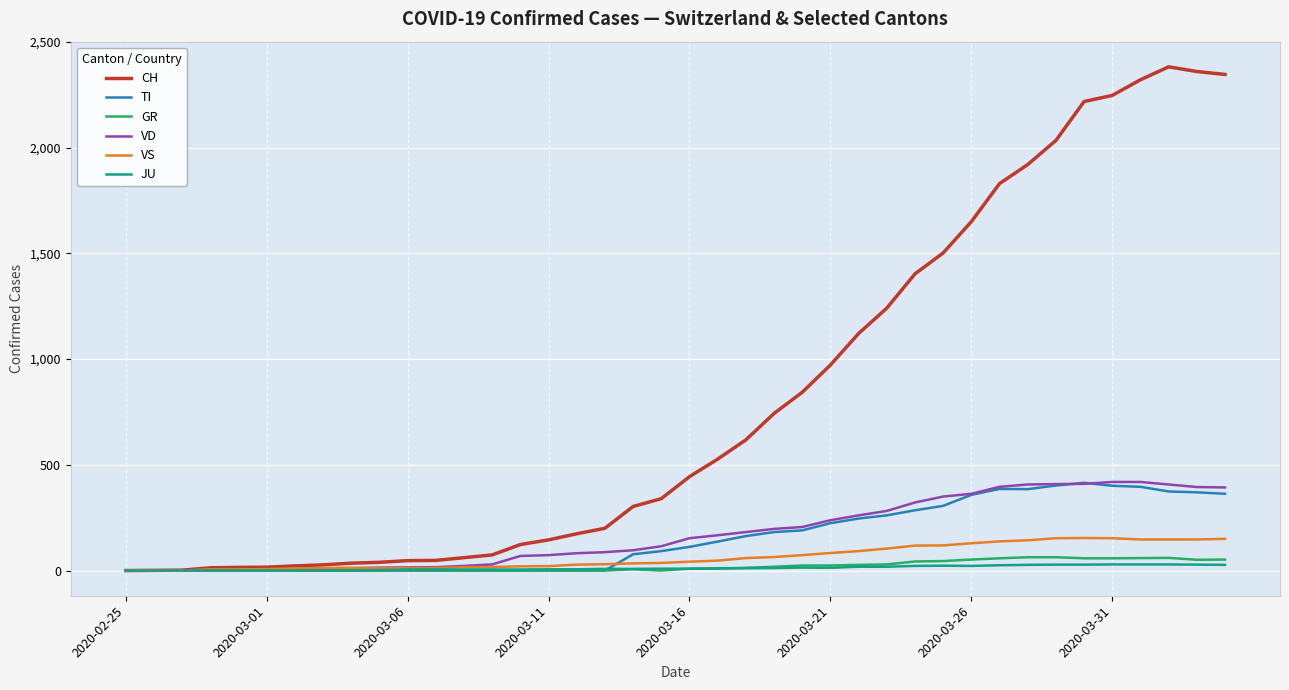

What is the difference between the maximum and minimum values in the TI series?

415